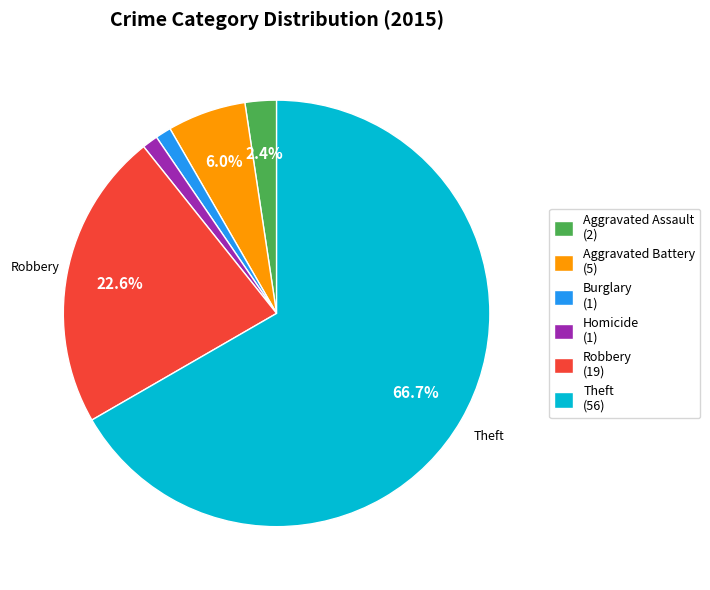

What percentage is NOT represented by Robbery (19)?

77.4%